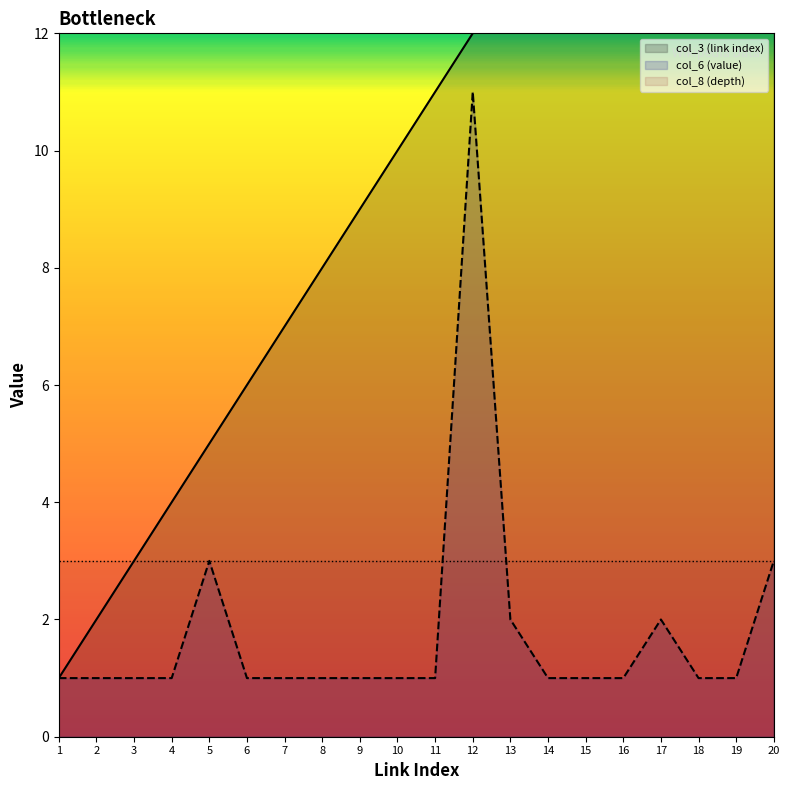

What is the spread (max minus min) of values at 15?

14